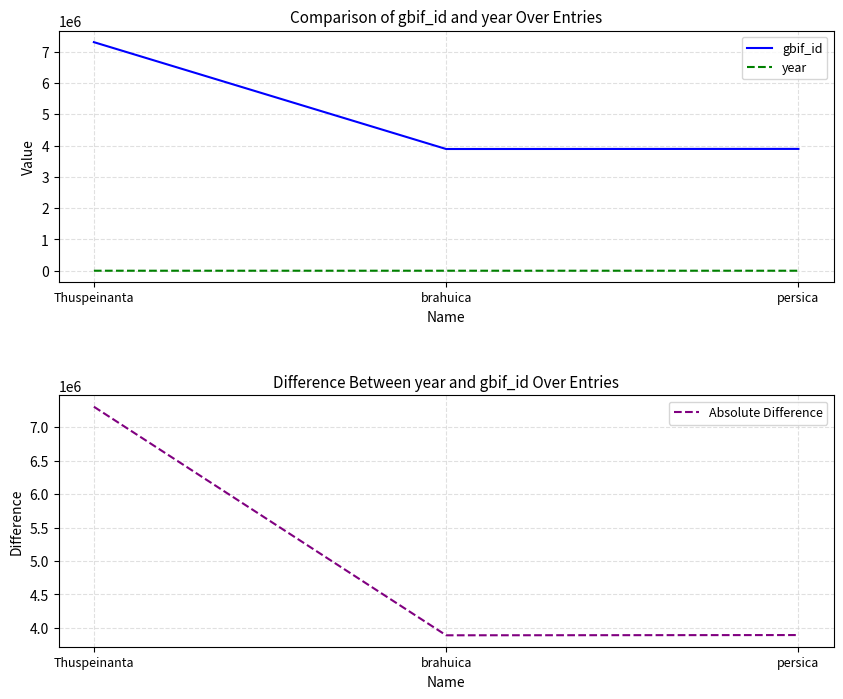

At which label does gbif_id first exceed 3895811?

Thuspeinanta